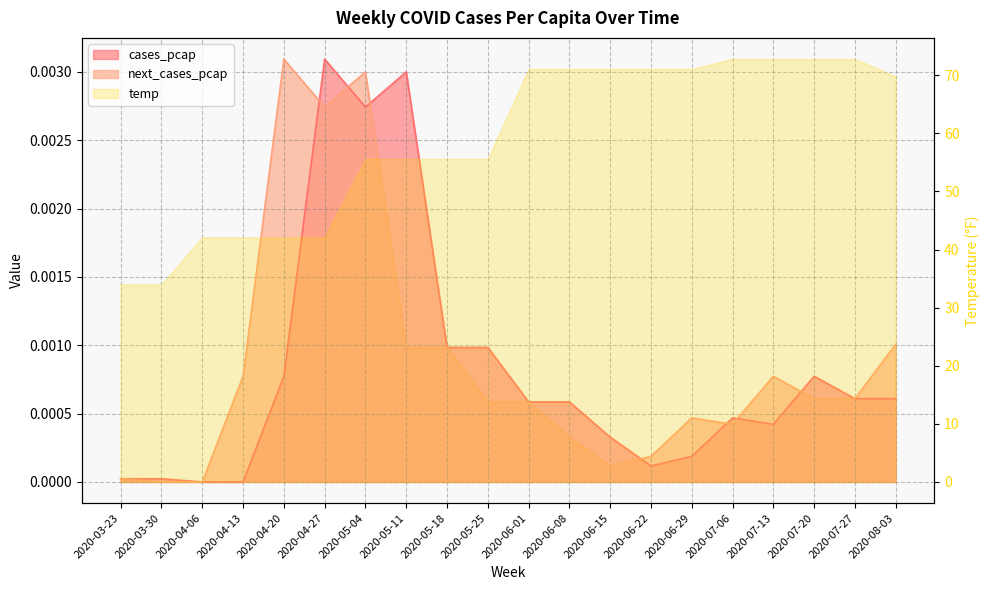

What is the label of the 15th point from the right?

2020-04-27